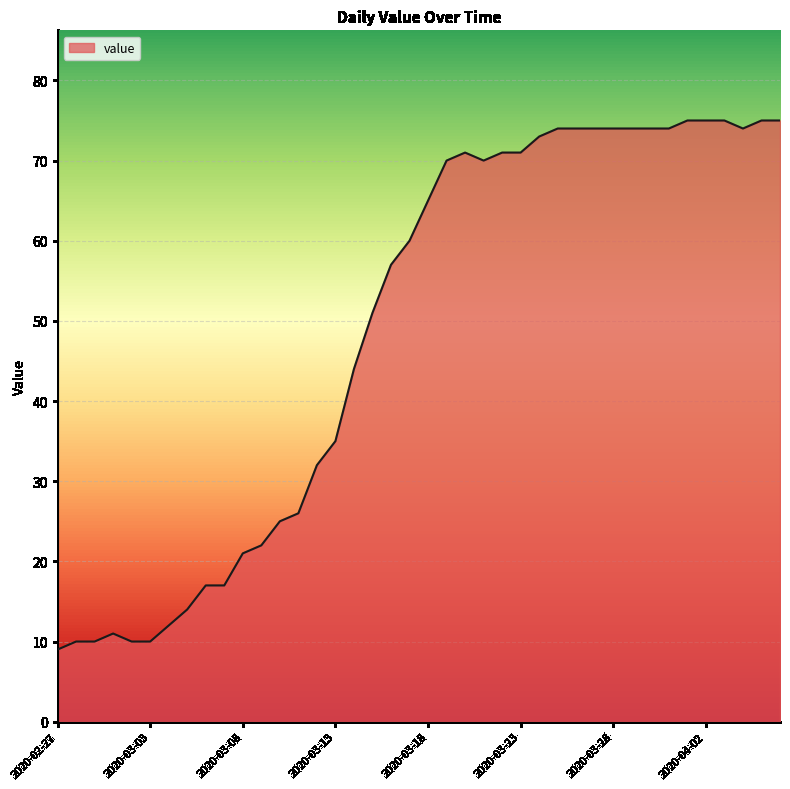

What is the difference between the maximum and minimum values?

66